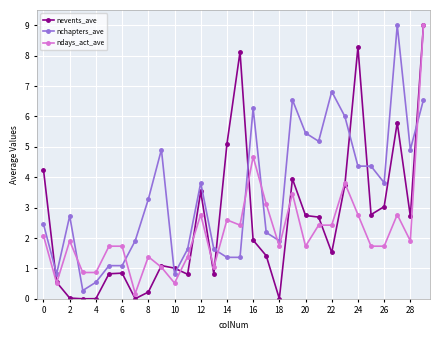

True or false: nchapters_ave and nevents_ave cross at least once.

True